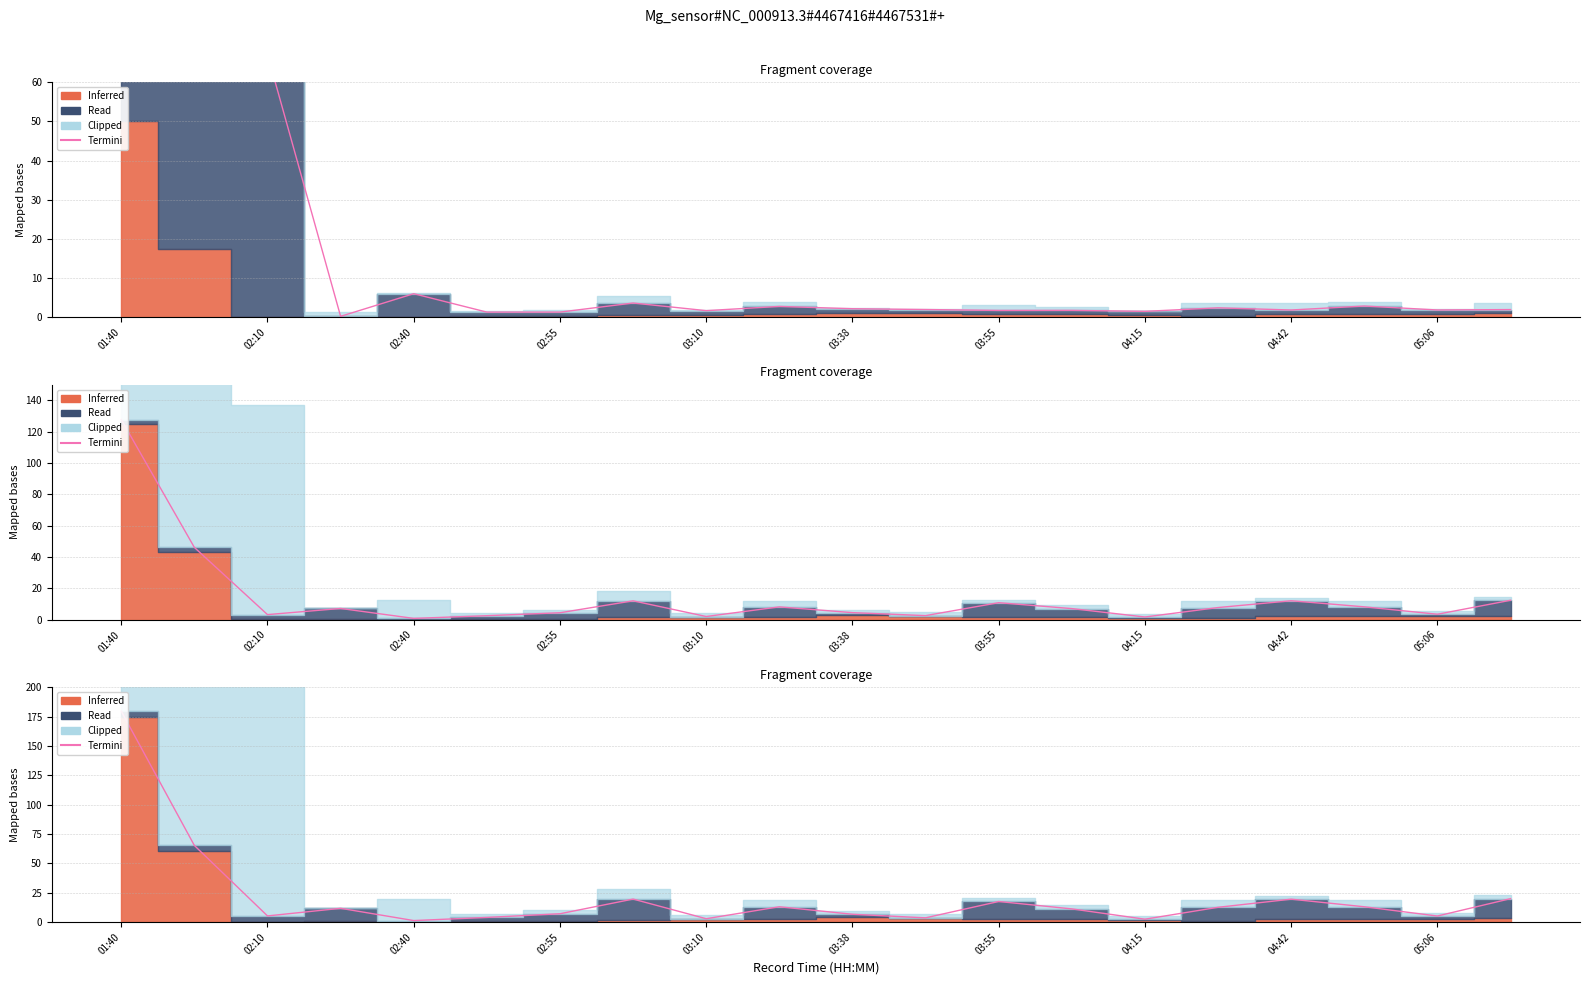

True or false: the data shows 20.0 at 19.

True